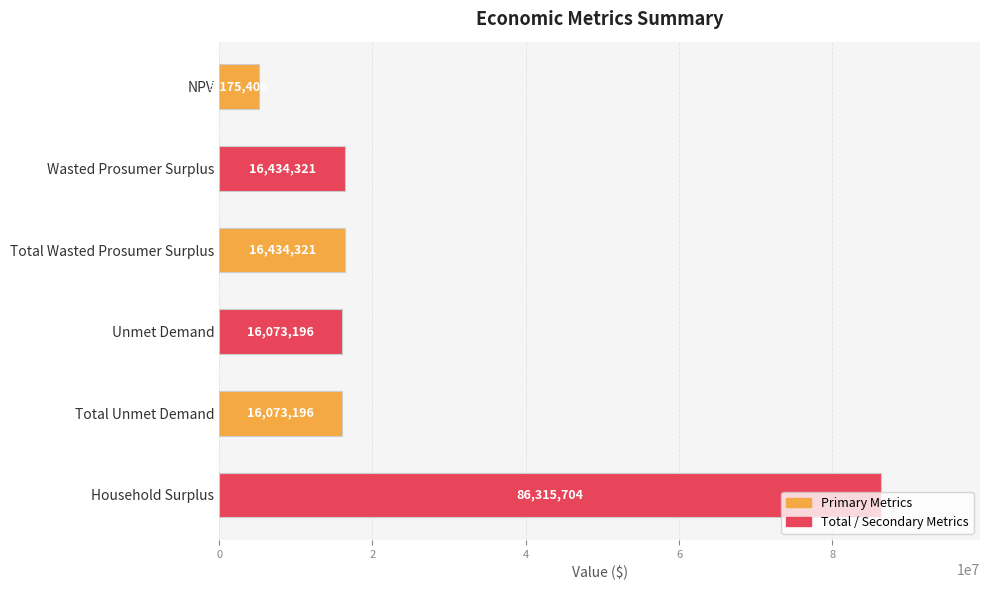

What is the label of the 6th bar from the bottom?

NPV